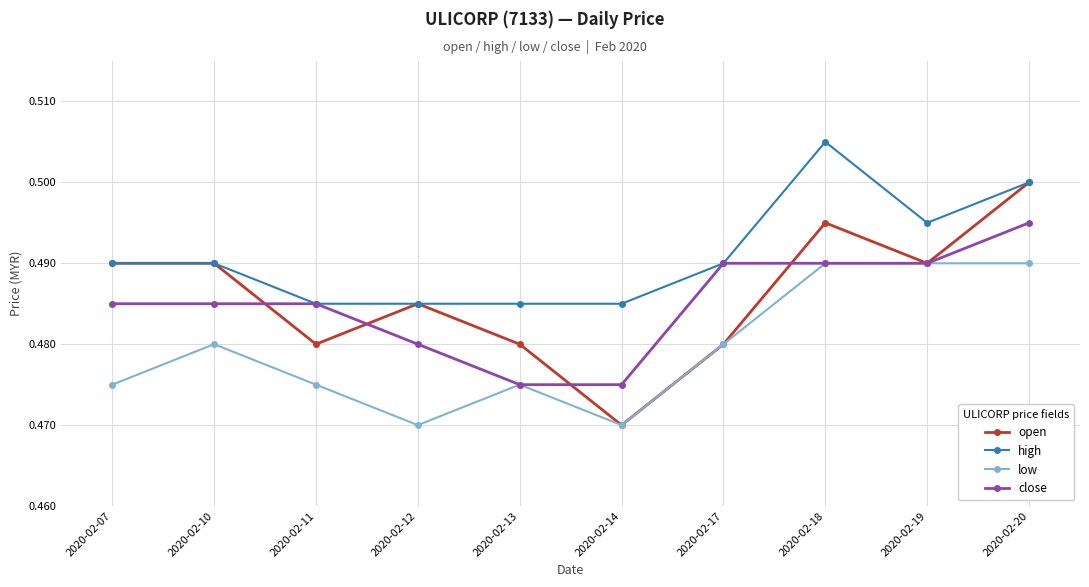

Which series changed the most between 2020-02-11 and 2020-02-13?

close